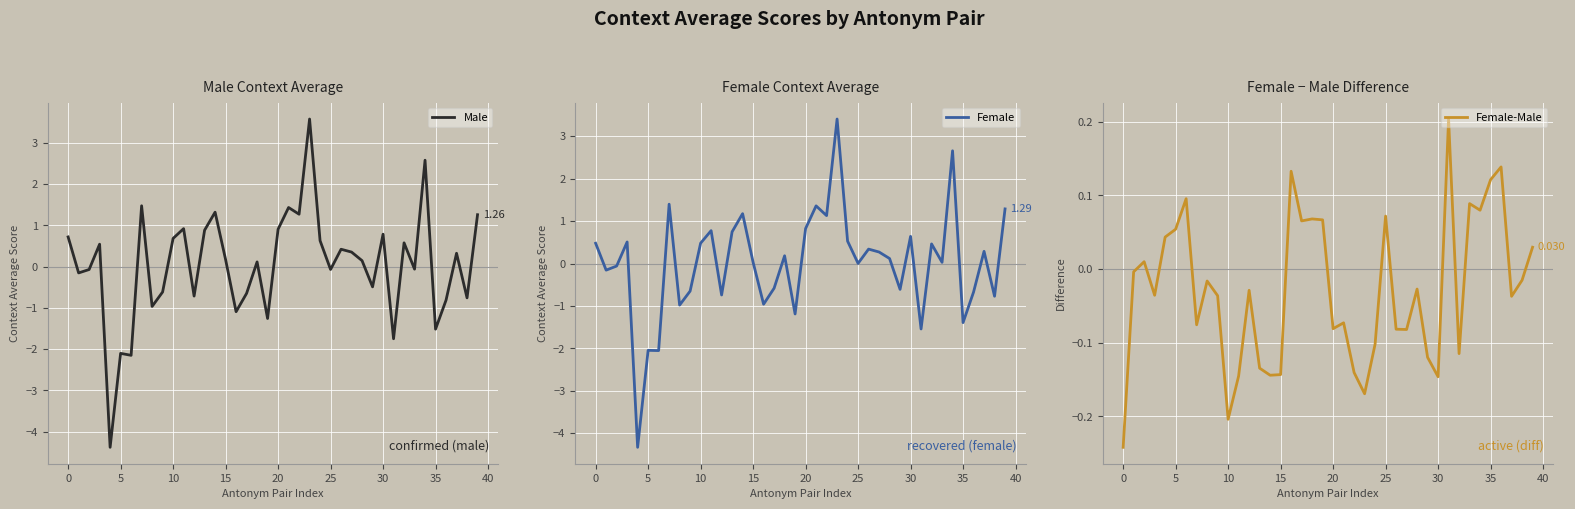

Which series has the widest spread of values?

Male